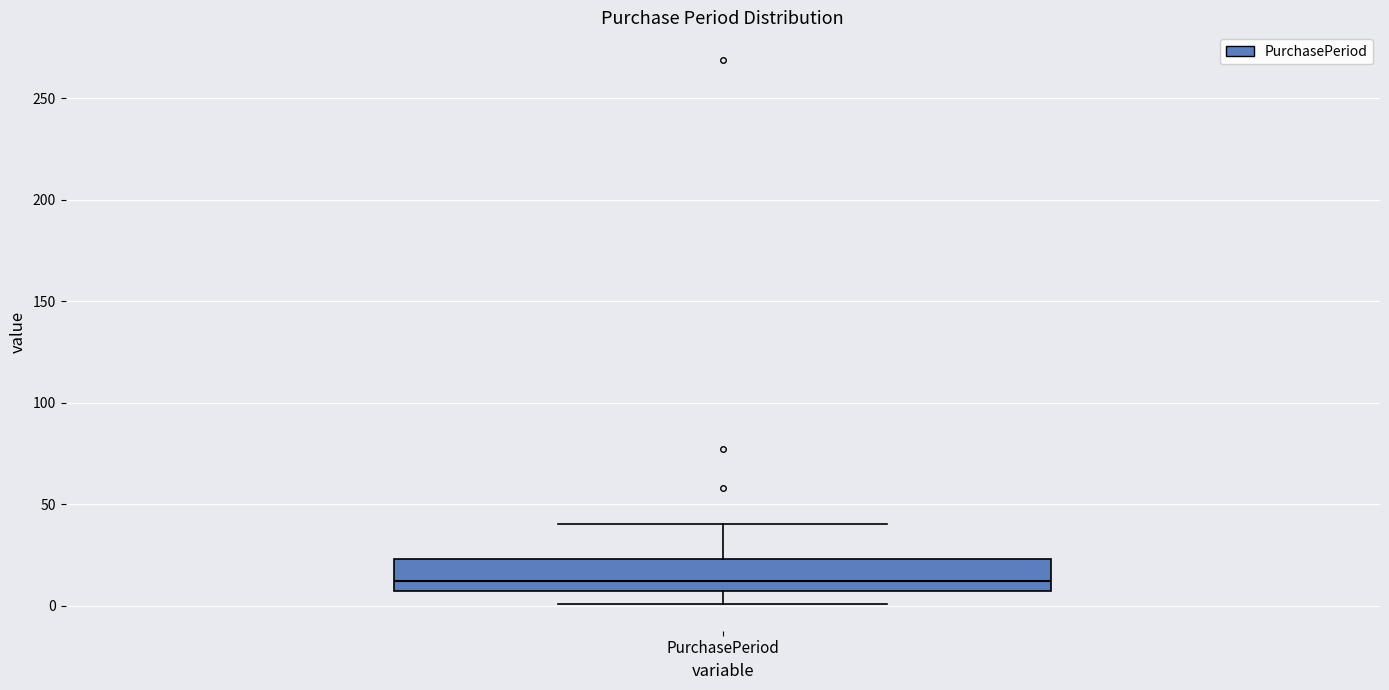

Transcribe this box plot: give where the median line is, the range the box spans, and where the two whiskers end, as read against the y-axis. The values are not printed on the chart, so give them approximately, as read against the axis.

median 10, box 5 to 25, whiskers 0 to 40